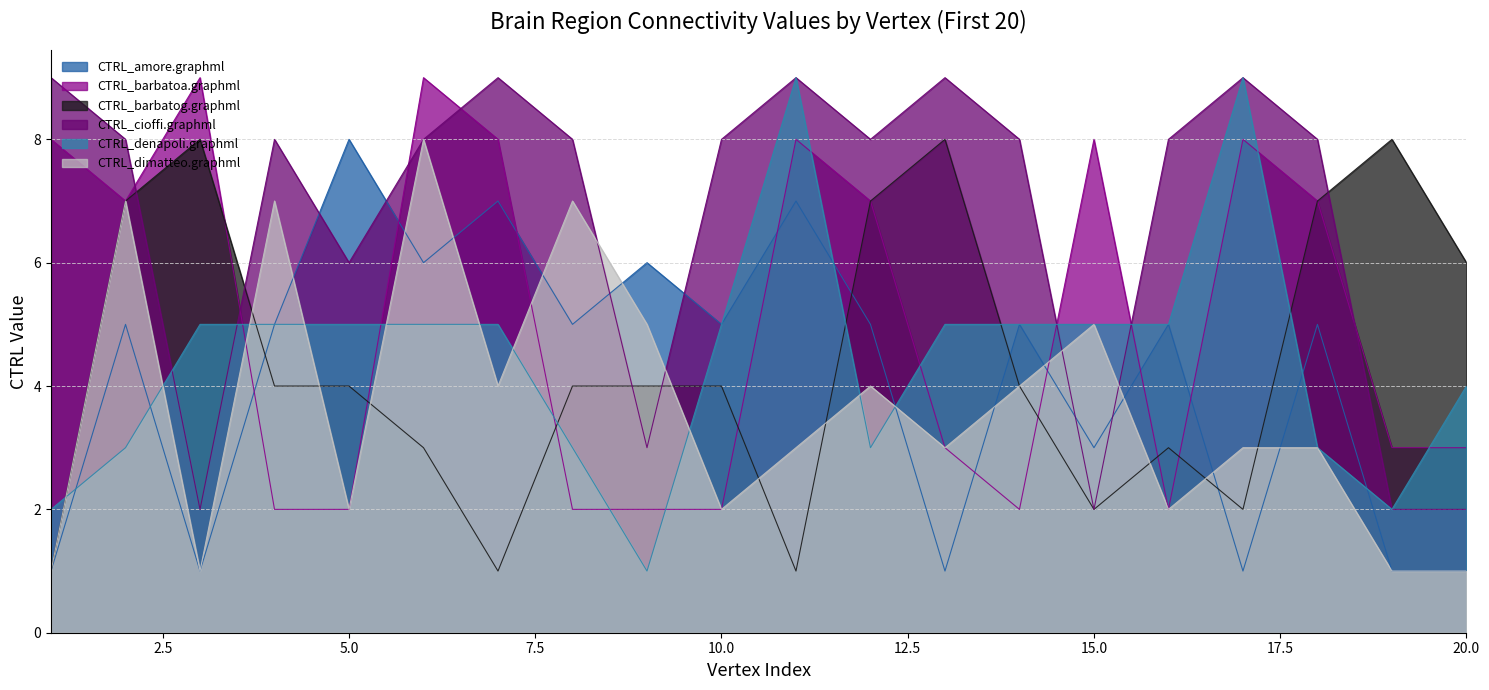

How many values in the CTRL_cioffi.graphml series are below 8?

6